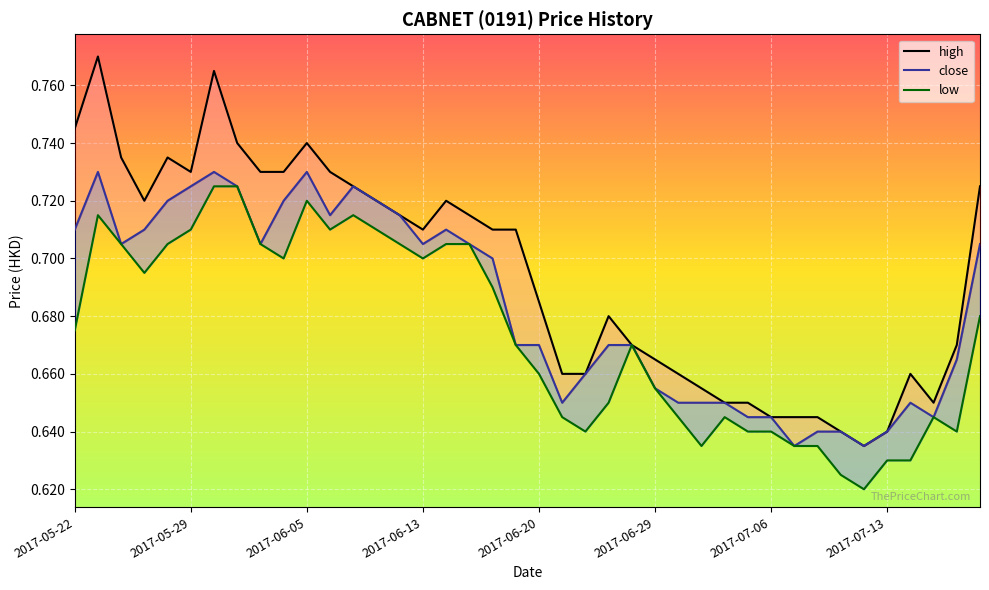

Which series has the largest total across all categories?

high